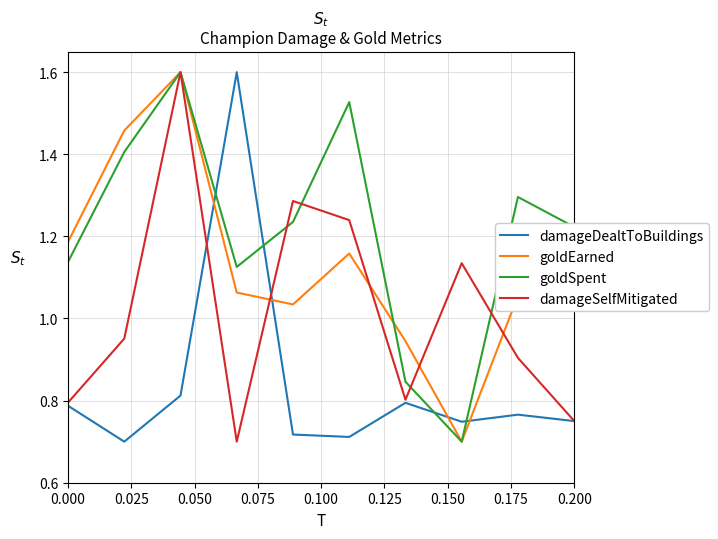

In goldSpent, how many points are higher than both neighbors (excluding endpoints)?

3